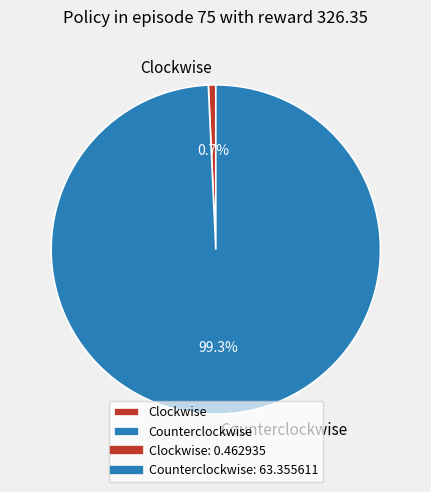

Is there any slice that represents more than half of the pie?

Yes